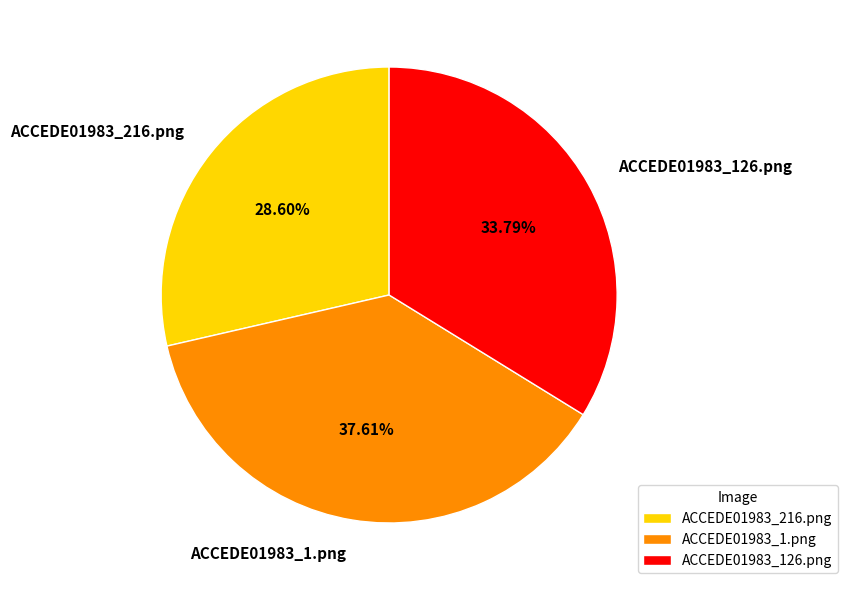

Which has a higher value, ACCEDE01983_126.png or ACCEDE01983_216.png?

ACCEDE01983_126.png